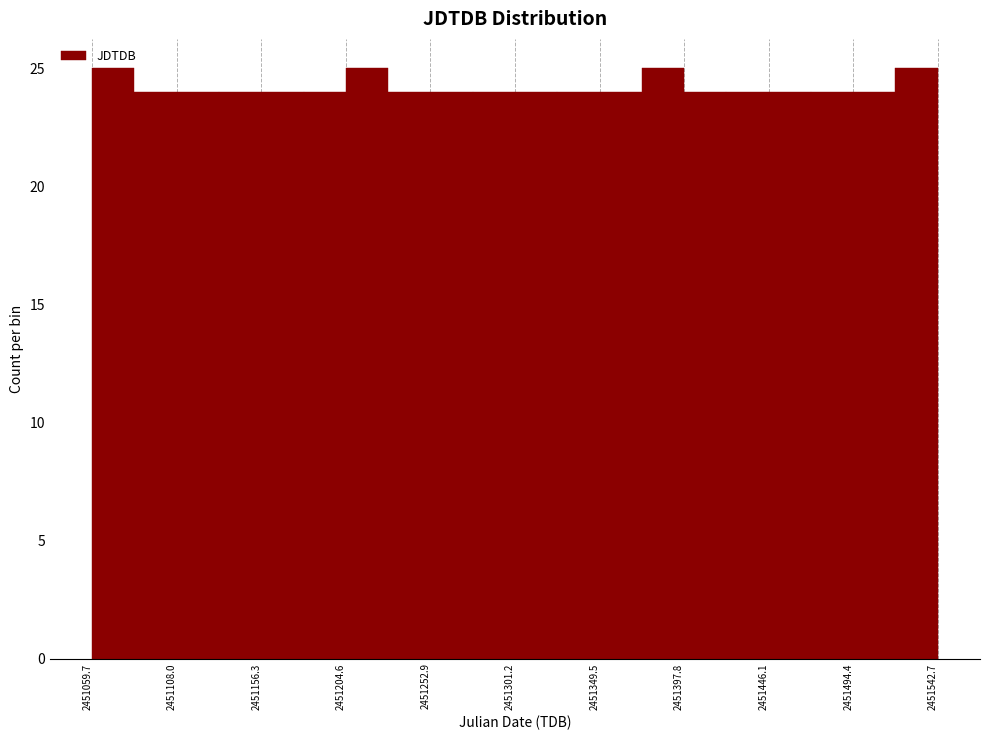

What is the height of the bar covering 2451350 to 2451375 on the x-axis? Neither the bar edges nor the heights are printed on the chart, so give them approximately, as read against the axes.

24